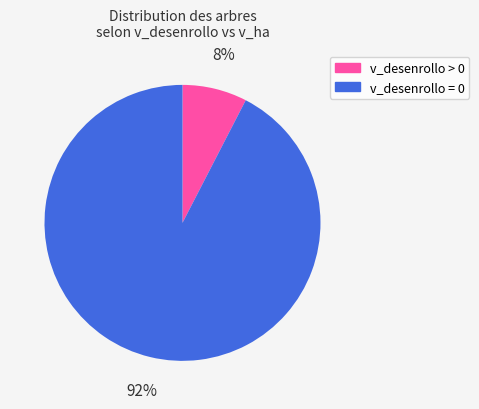

To the nearest percent, what is the average slice percentage?

50%